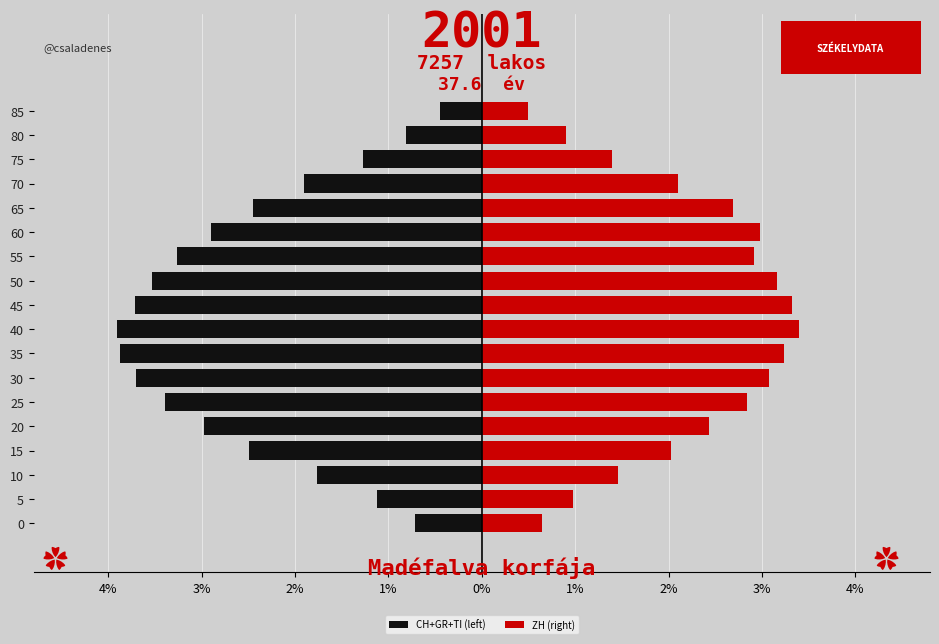

Which series has the widest spread of values?

CH+GR+TI (left)